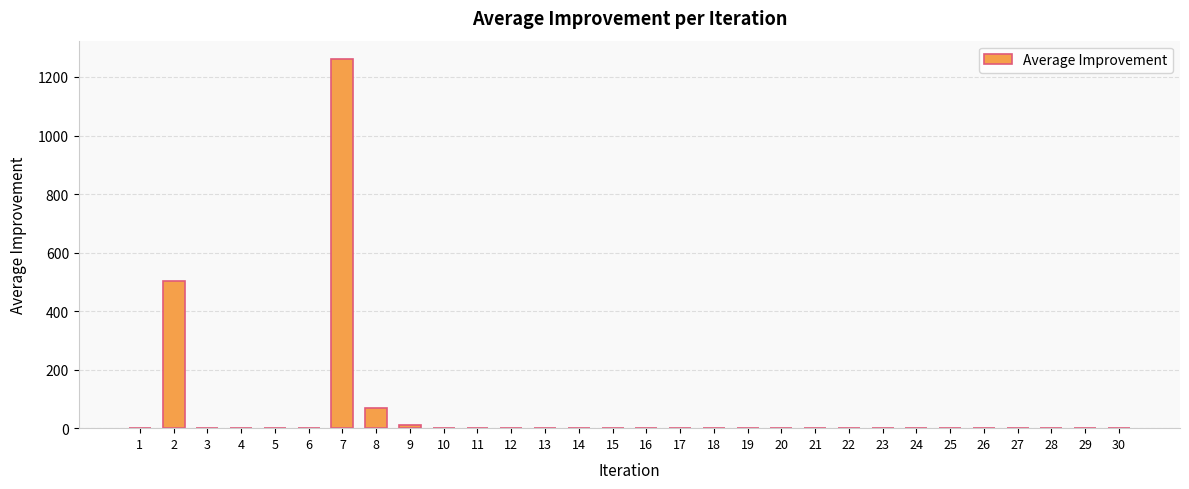

The value at 23 is 657.1. True or false?

False